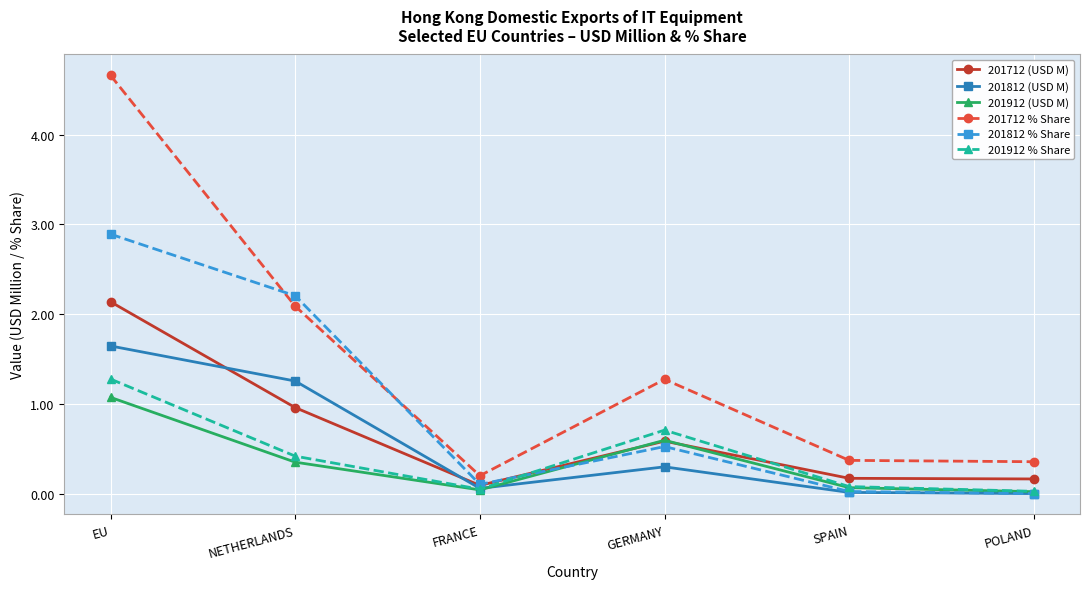

What is the total value across all series at POLAND?

0.6